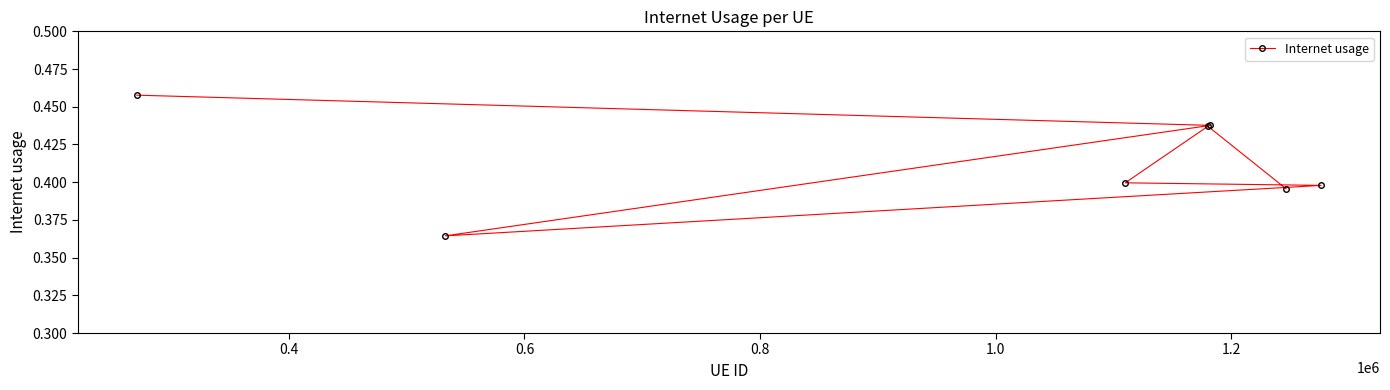

Reading right to left, list all the values displayed in this chart.

0.4	0.4	0.4	0.4	0.4	0.4	0.5